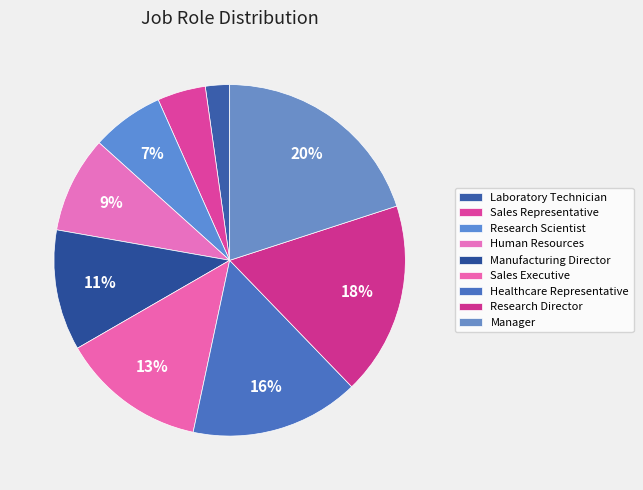

To the nearest percent, what is the combined percentage of Human Resources and Sales Representative?

13%